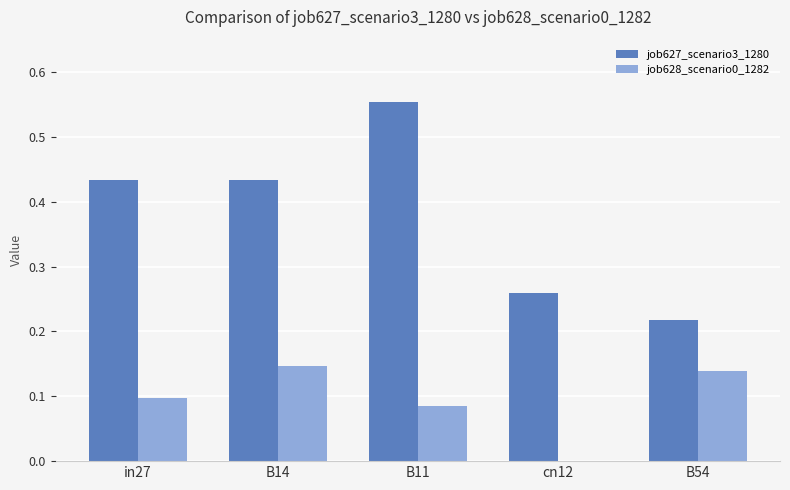

Which category has the highest value in the job628_scenario0_1282 series?

B14